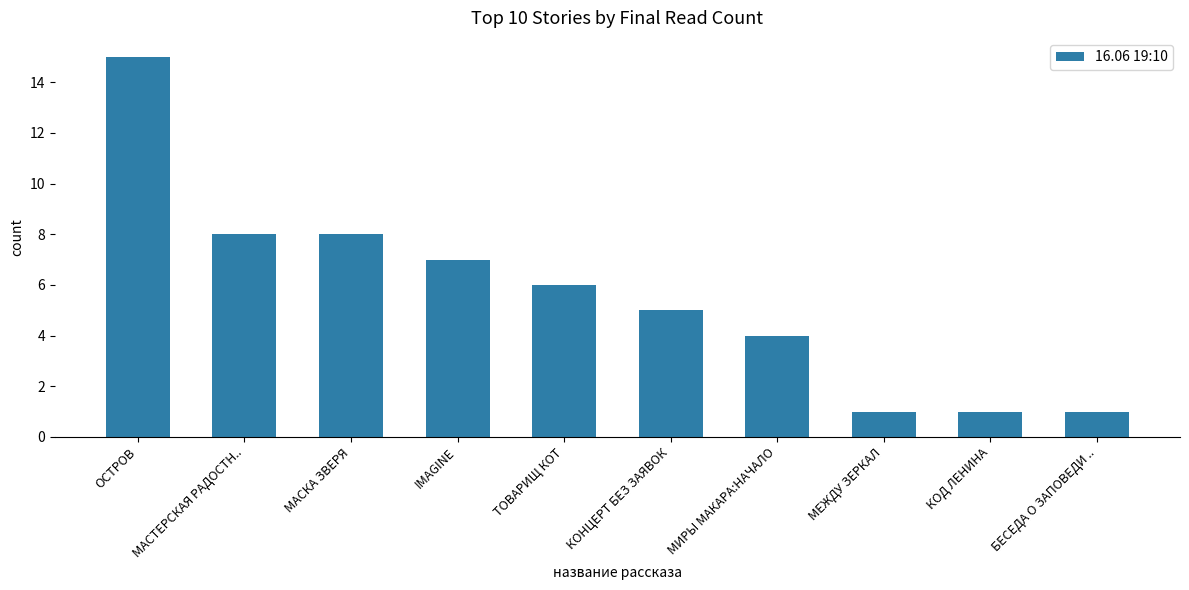

Which label corresponds to the largest value in the chart?

ОСТРОВ